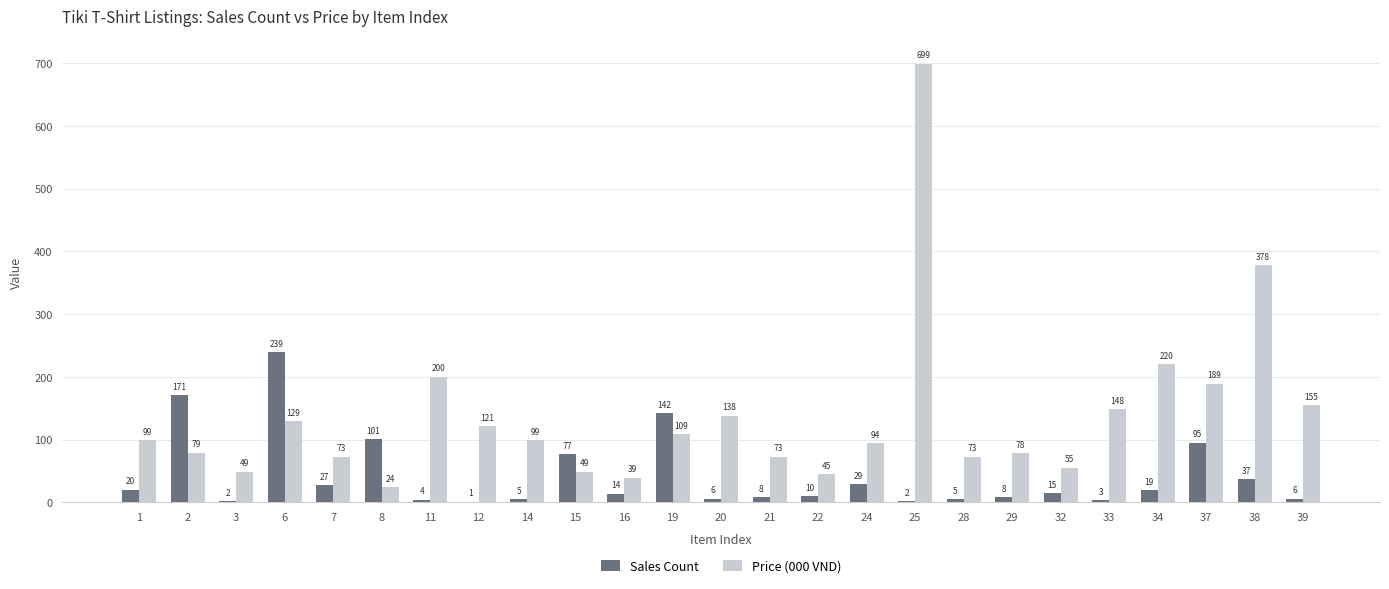

Reading left to right, extract all data points from this chart.

Sales Count: 1=20	2=171	3=2	6=239	7=27	8=101	11=4	12=1	14=5	15=77	16=14	19=142	20=6	21=8	22=10	24=29	25=2	28=5	29=8	32=15	33=3	34=19	37=95	38=37	39=6
Price (000 VND): 1=99	2=79	3=49	6=129	7=73	8=24	11=200	12=121	14=99	15=49	16=39	19=109	20=138	21=73	22=45	24=94	25=699	28=73	29=78	32=55	33=148	34=220	37=189	38=378	39=155